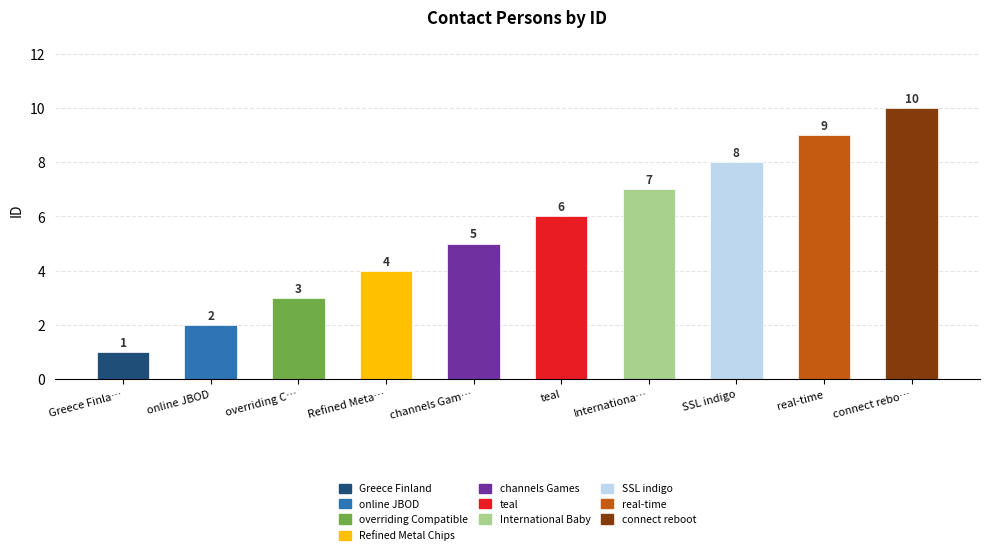

Reading left to right, transcribe all the data shown in this chart.

1	2	3	4	5	6	7	8	9	10